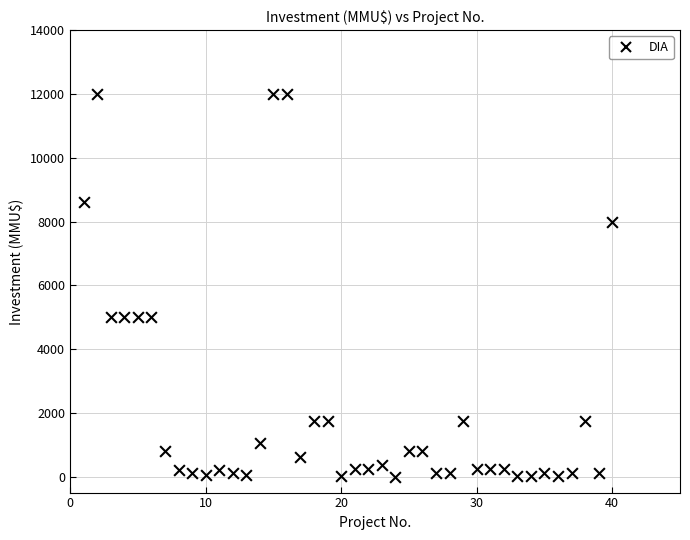

What is the range of Y values (max minus min)?

12000